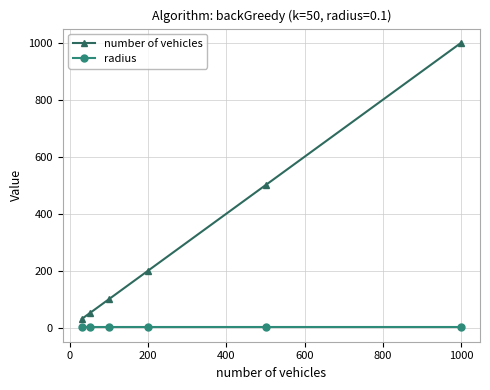

True or false: number of vehicles has more than 1 interior local peaks.

False